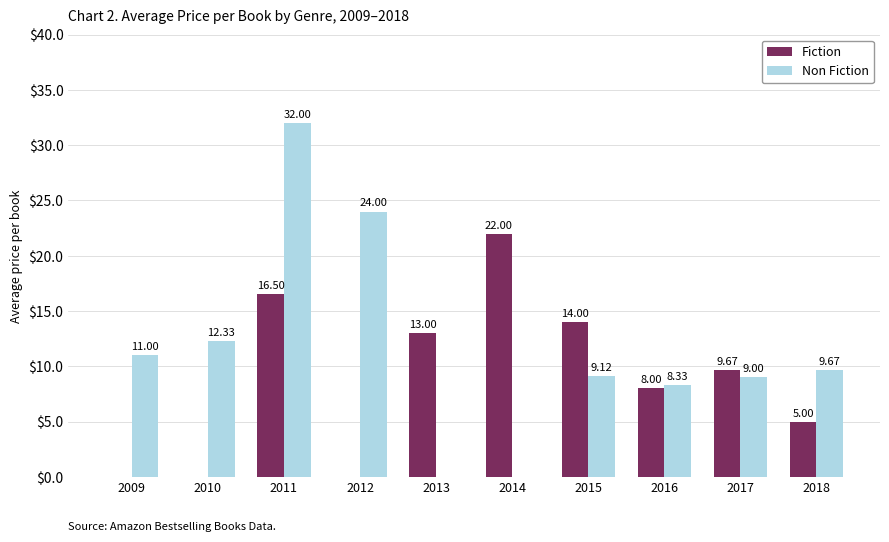

What is the total value across all series at 2010?

12.3